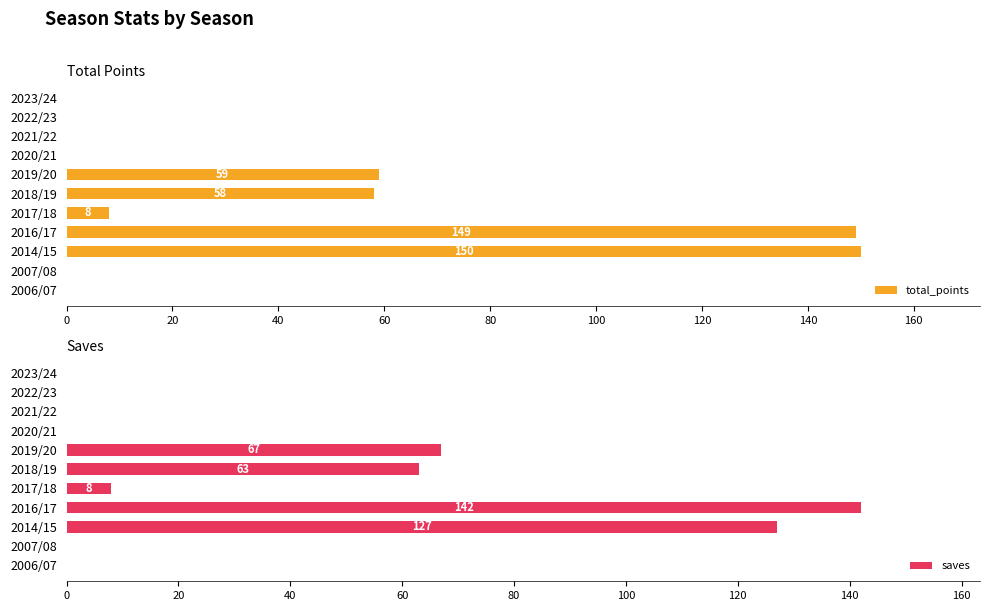

What is the value of the saves bar at the 4th from the left?

142